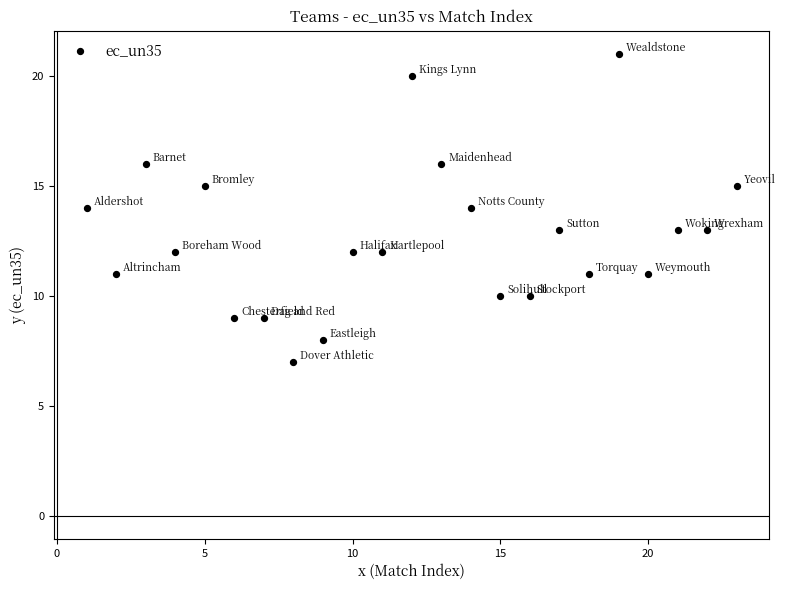

What is the range of Y values (max minus min)?

14